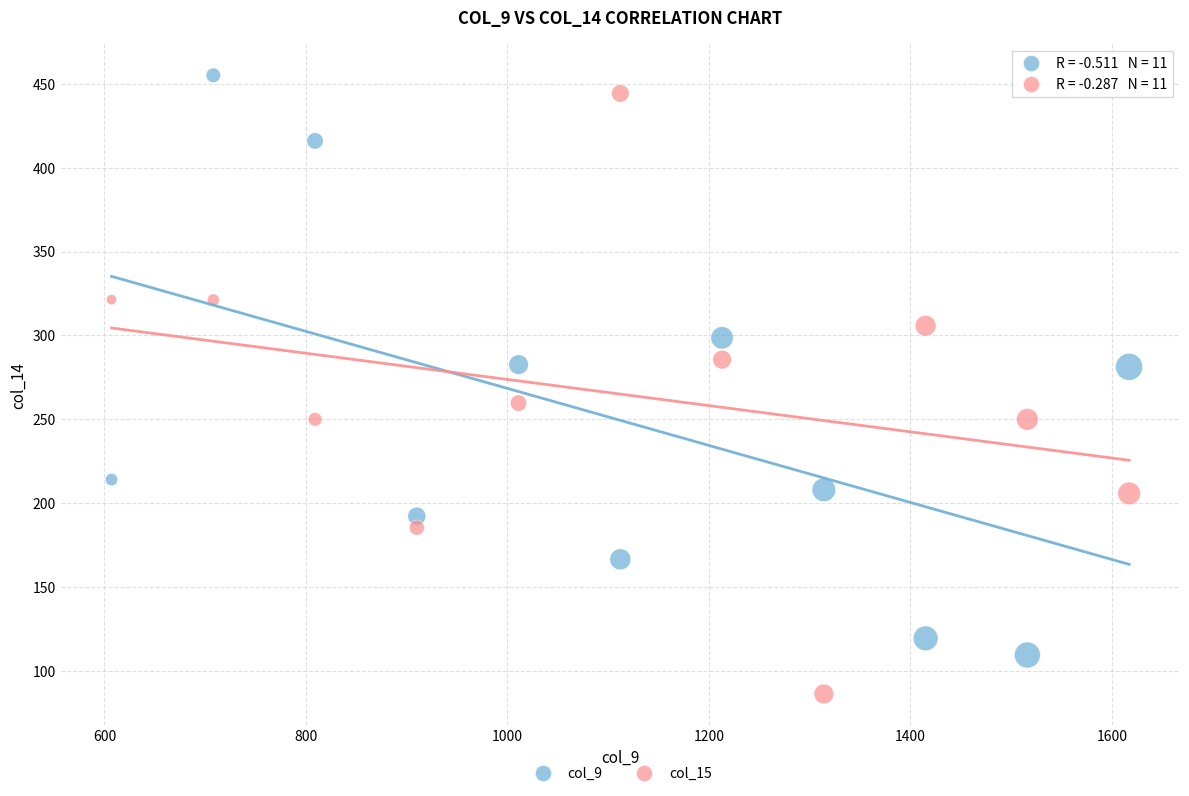

Across all data points, what is the range of Y values (max minus min)?

368.6